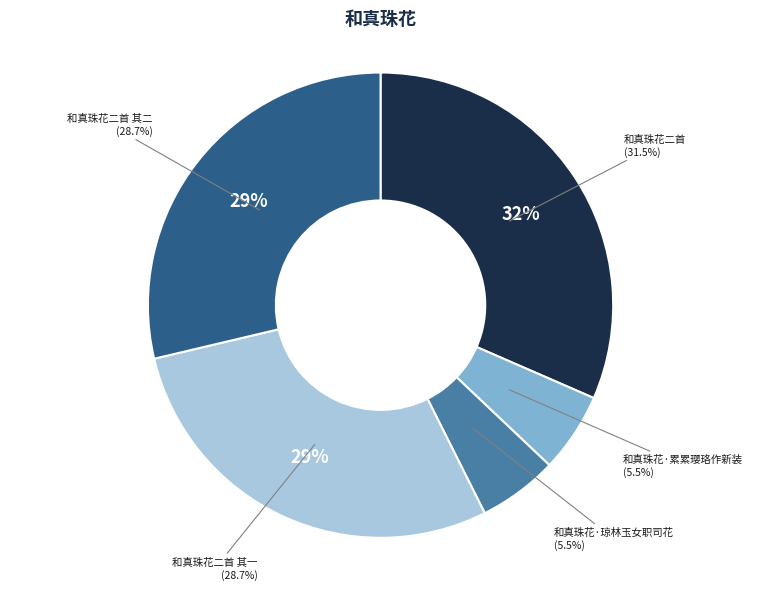

Approximately how many times larger is the value at 和真珠花·琼林玉女职司花 compared to 和真珠花·累累璎珞作新装?

1.0